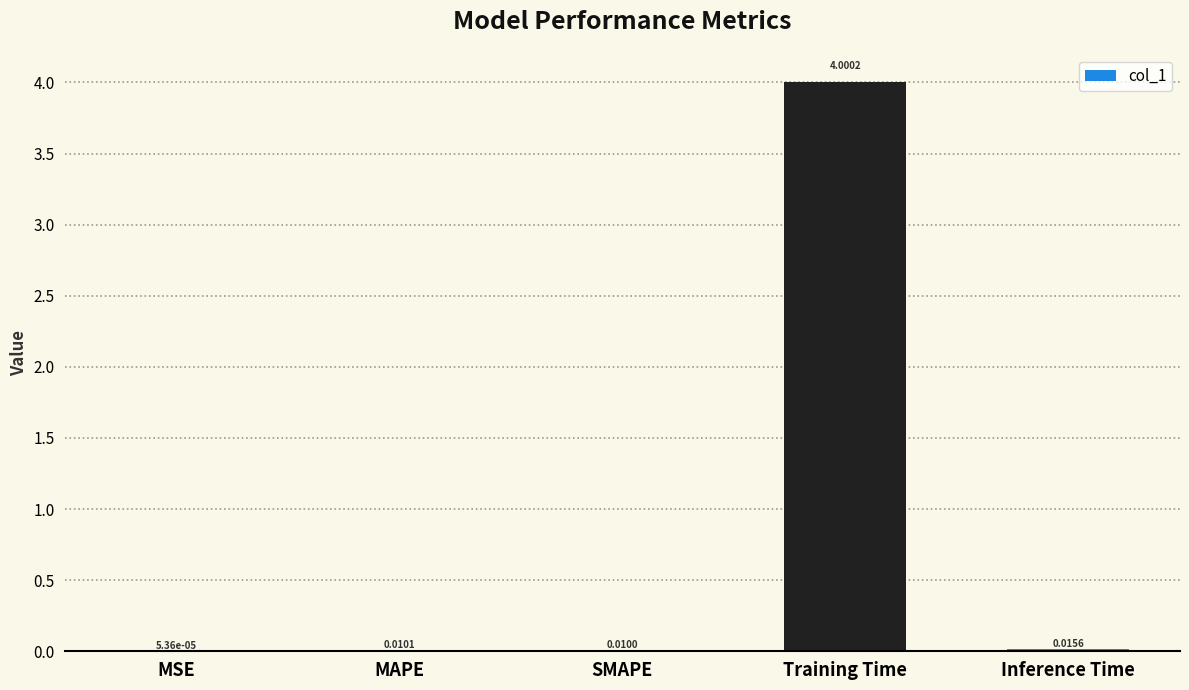

How many categories are shown in the chart?

5